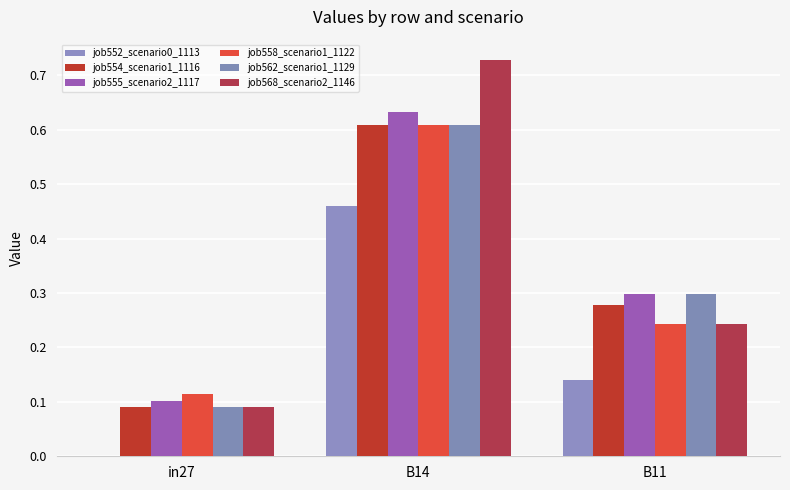

What are all the series names shown in the legend?

job552_scenario0_1113, job554_scenario1_1116, job555_scenario2_1117, job558_scenario1_1122, job562_scenario1_1129, job568_scenario2_1146